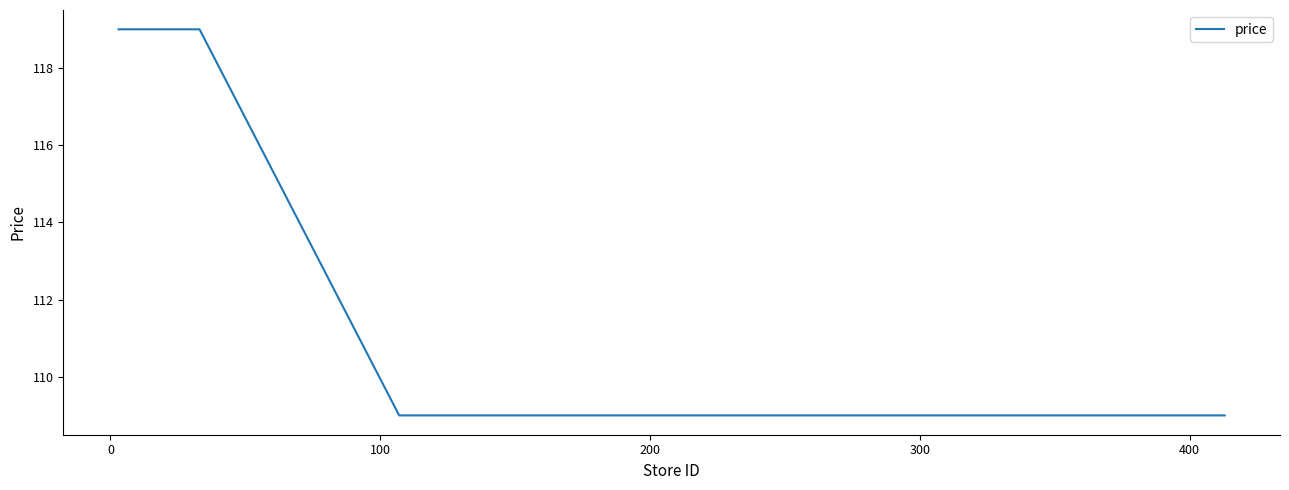

What is the sum of all values?

892